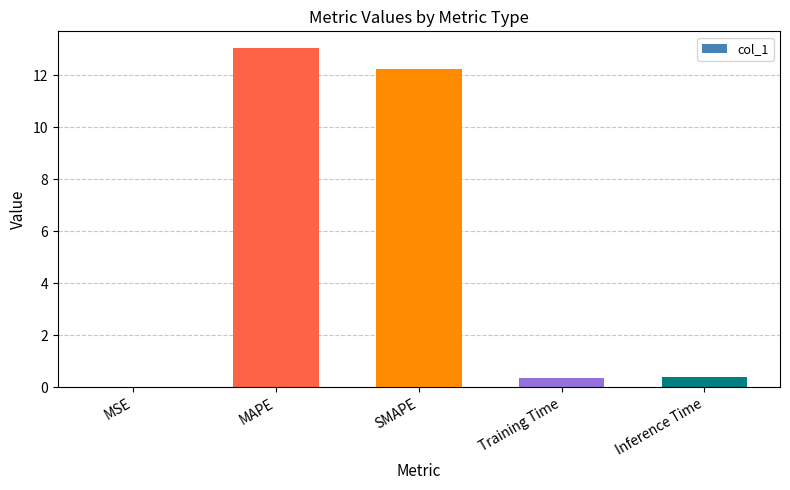

What is the sum of the values at MAPE and SMAPE?

25.3